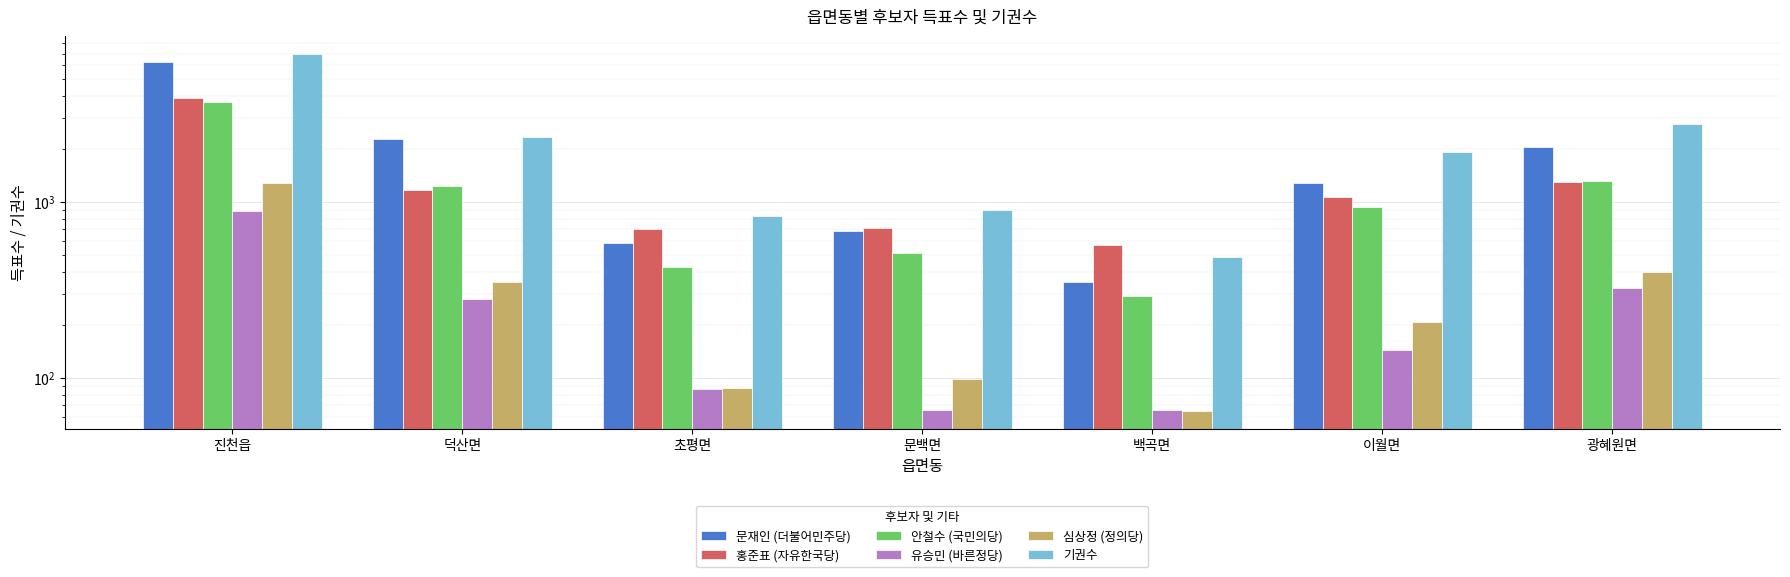

Rank the categories by 기권수 value from highest to lowest.

진천읍, 광혜원면, 덕산면, 이월면, 문백면, 초평면, 백곡면